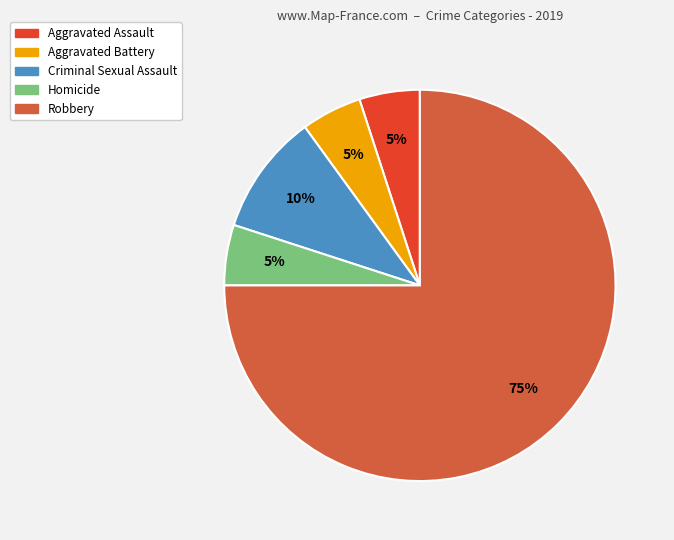

Approximately how many times larger is the value at Aggravated Battery compared to Robbery?

0.1